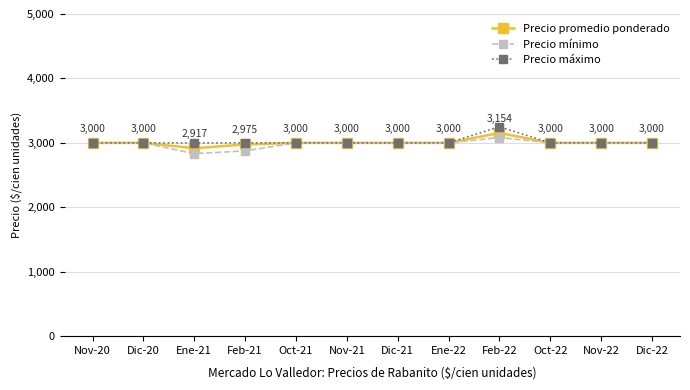

How many values in the Precio mínimo series are below 3000?

2